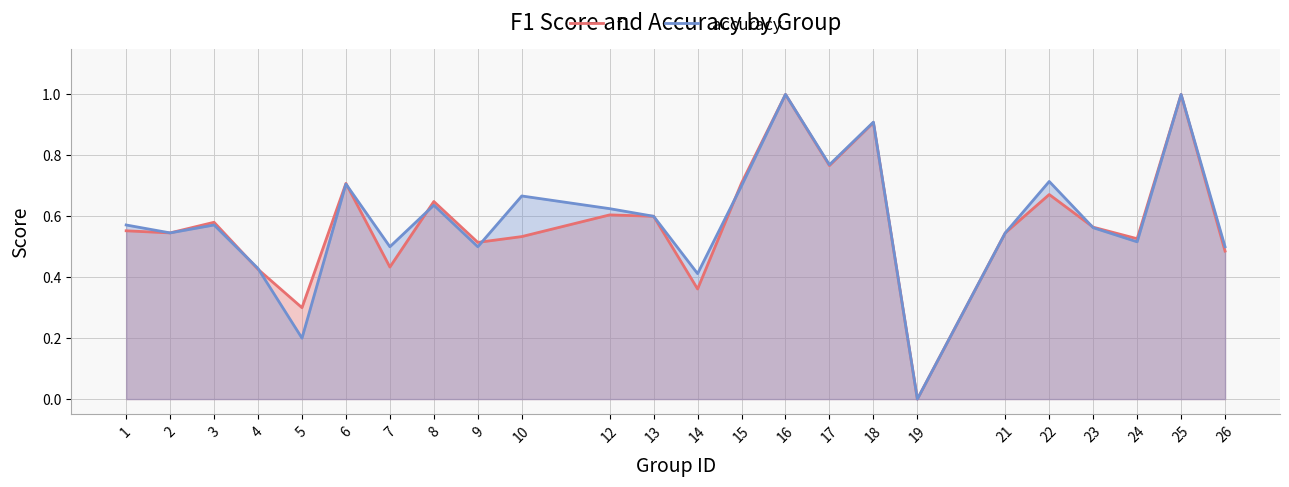

What is the spread (max minus min) of values at 10?

0.1